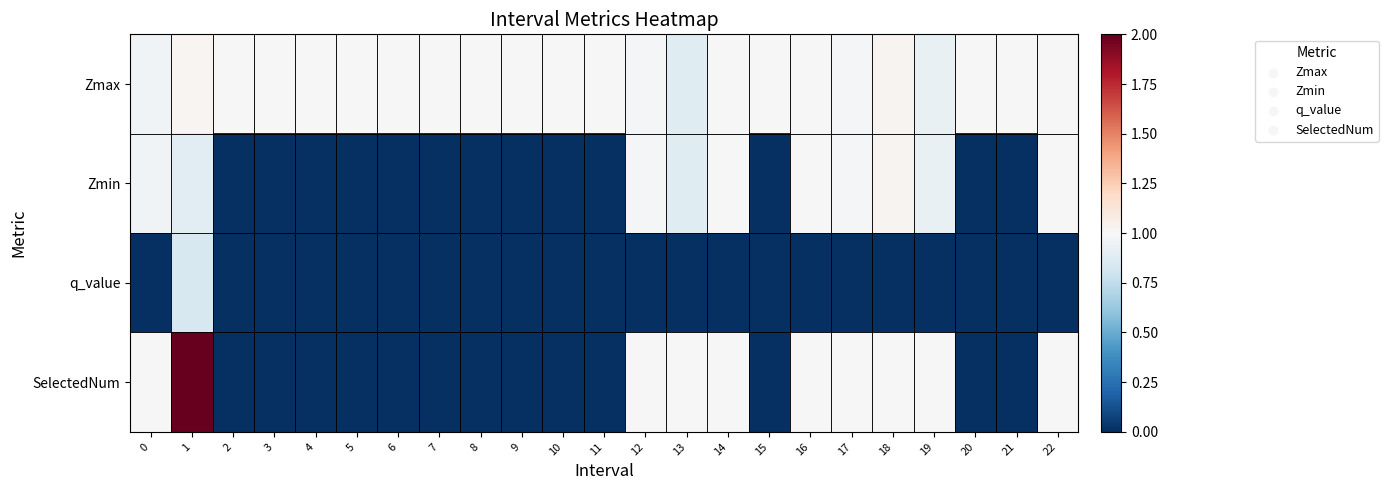

Which series has the widest spread of values?

SelectedNum